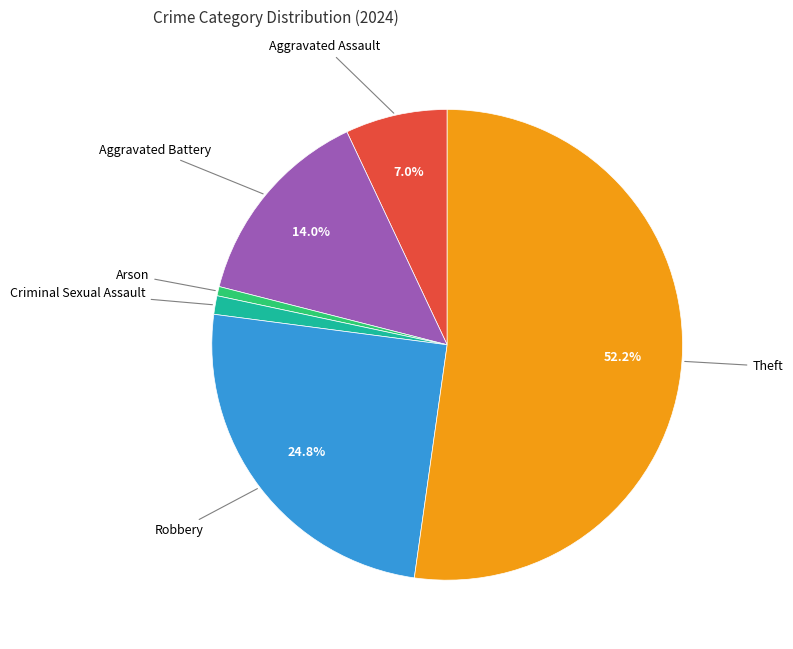

Does any single category account for the majority?

Yes